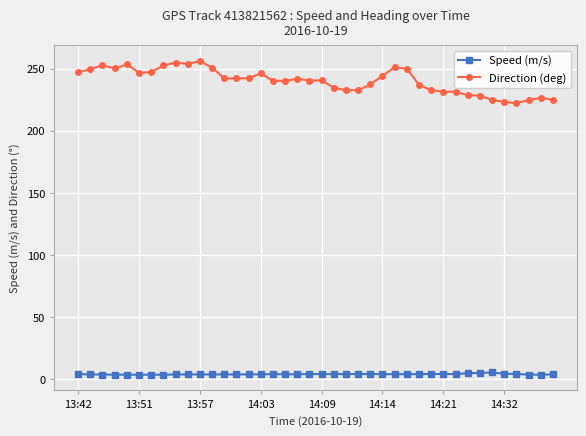

Which series has the largest range (max minus min)?

Direction (deg)